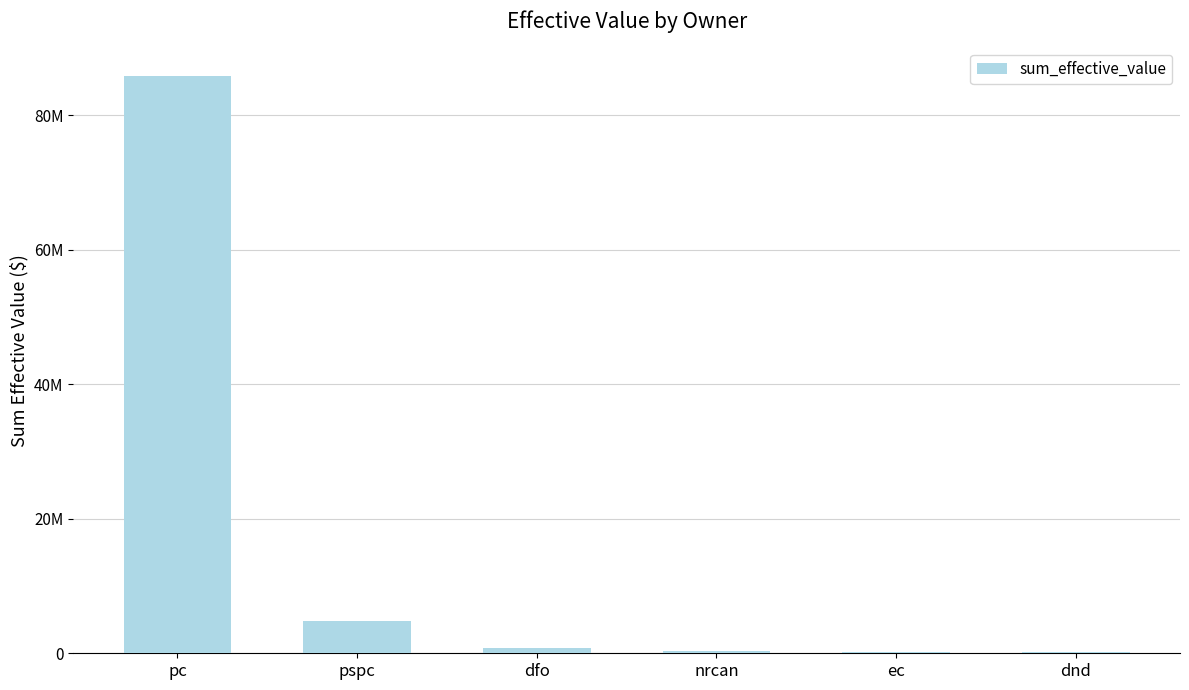

Are the bars horizontal?

No